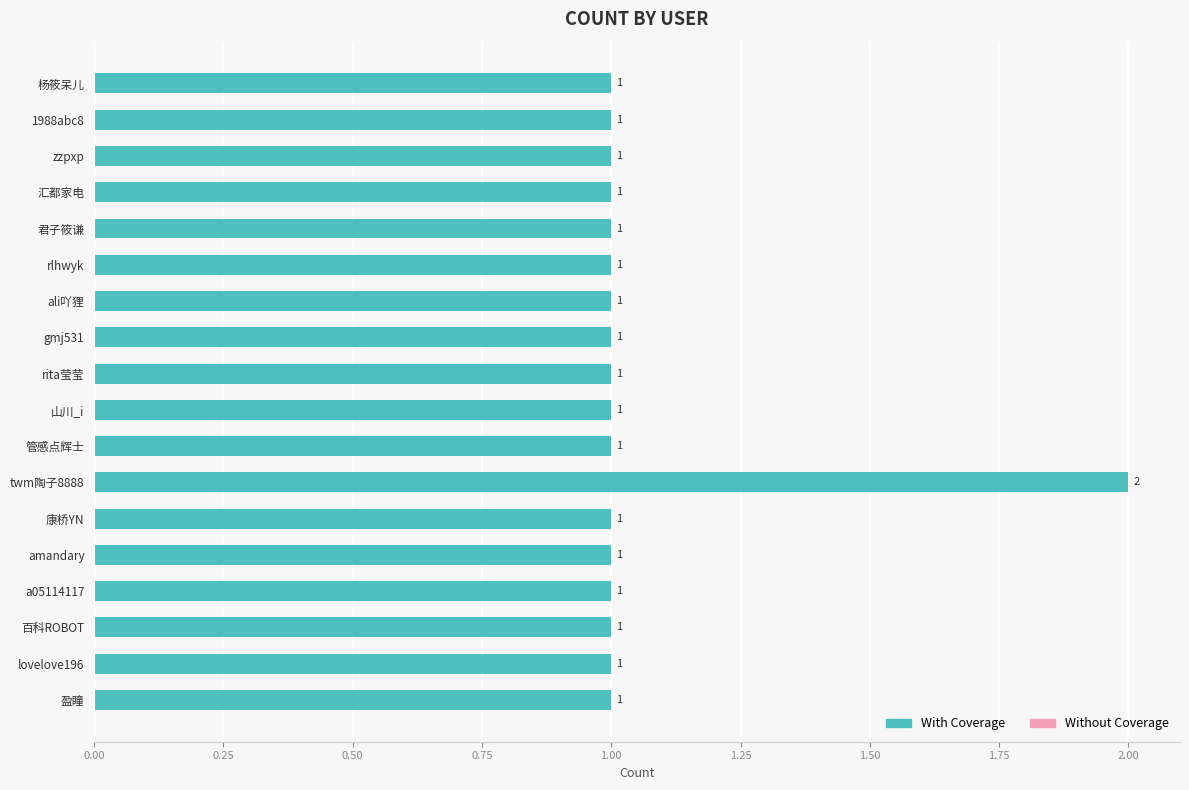

Does the chart contain any negative values?

No